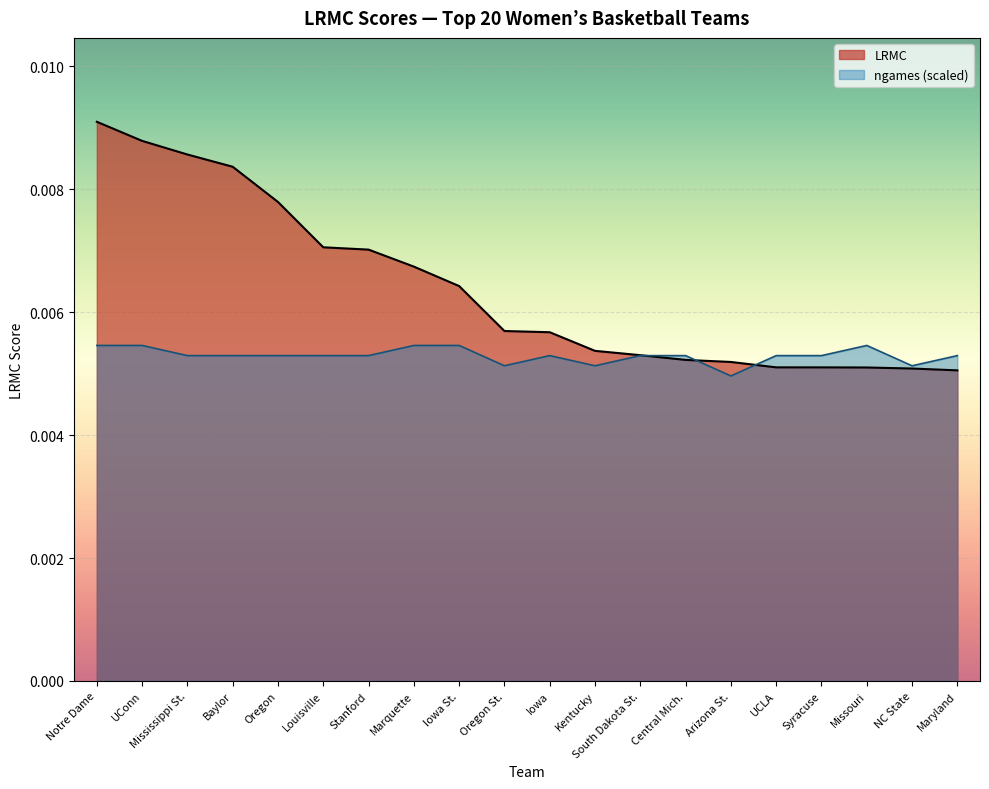

List the labels in order of LRMC value, largest first.

Notre Dame, UConn, Mississippi St., Baylor, Oregon, Louisville, Stanford, Marquette, Iowa St., Oregon St., Iowa, Kentucky, South Dakota St., Central Mich., Arizona St., UCLA, Syracuse, Missouri, NC State, Maryland